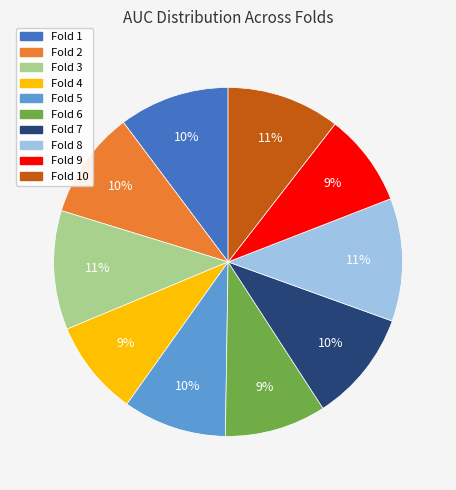

To the nearest percent, what is the average slice percentage?

10%